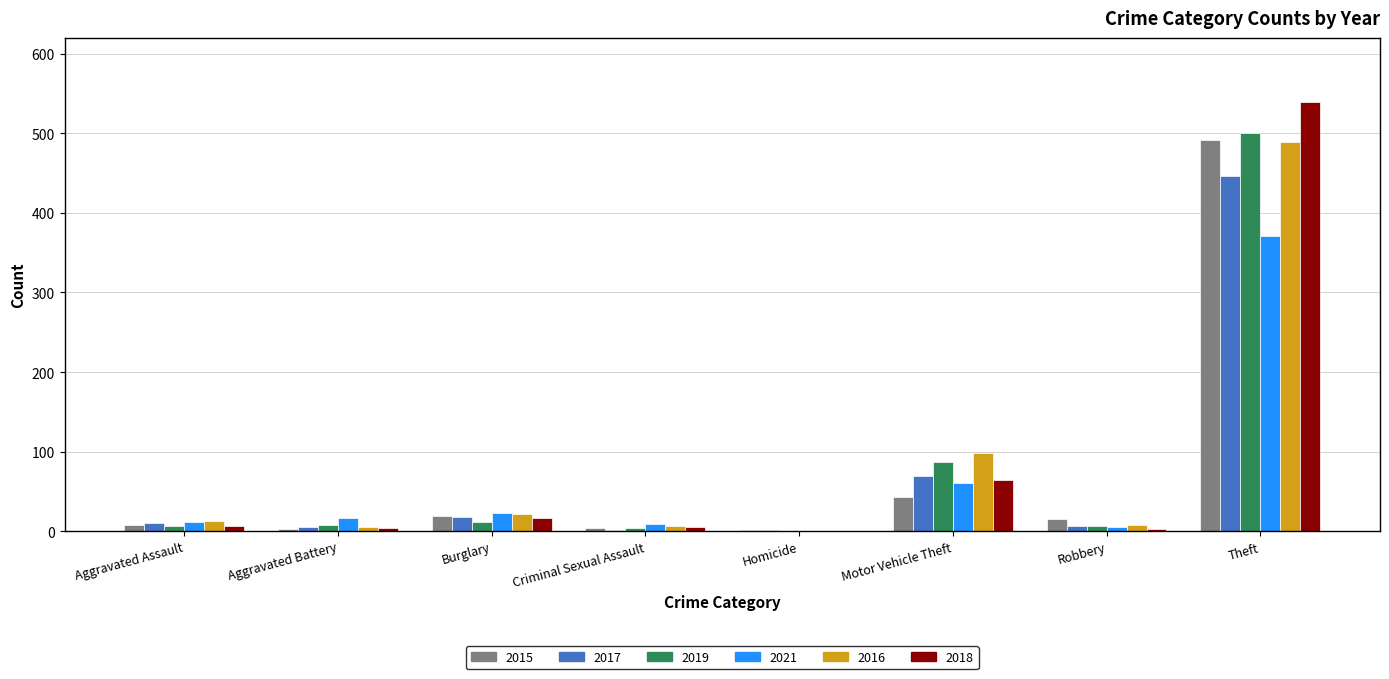

What is the maximum value for 2017?

447